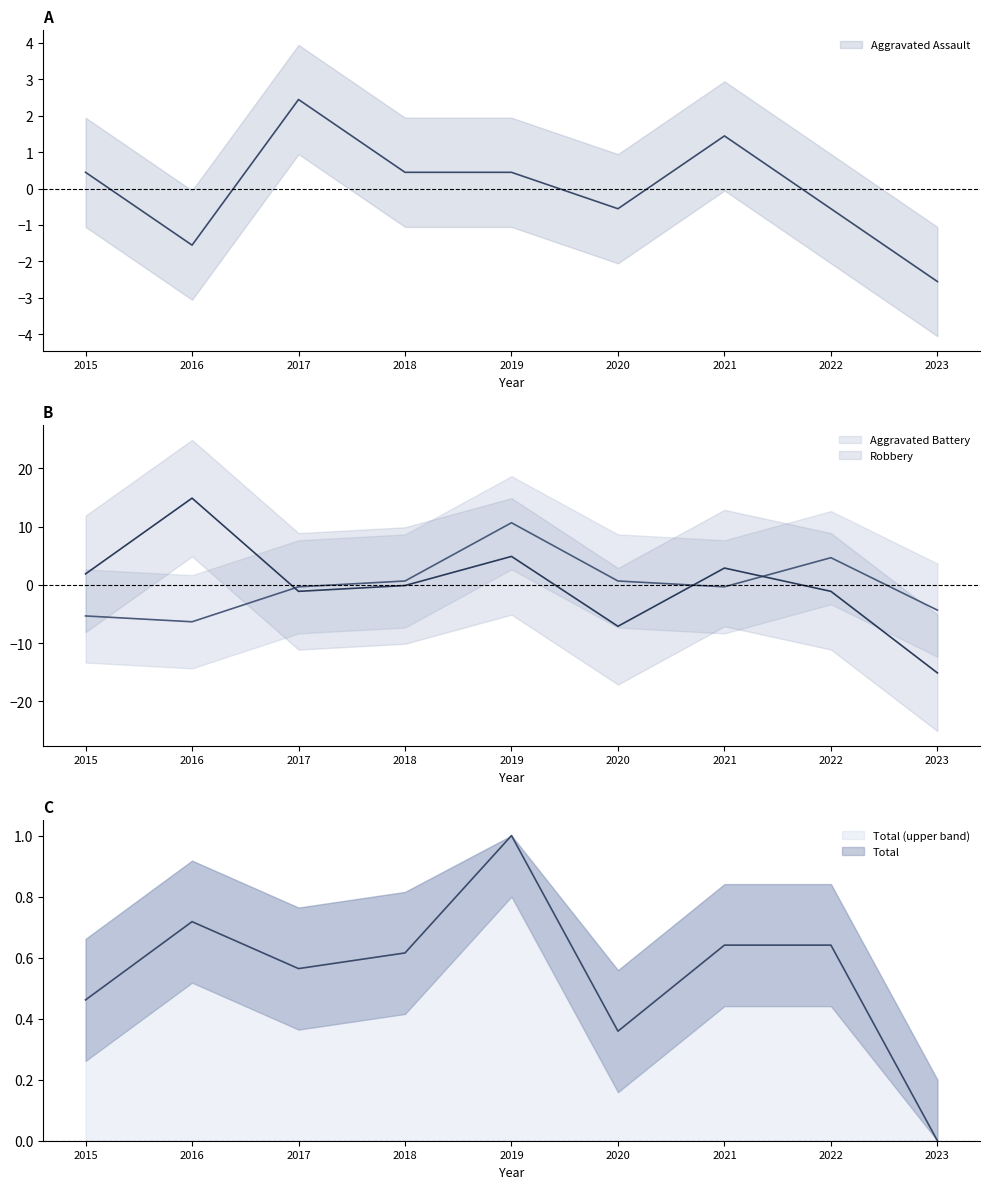

Reading left to right, extract all data points from this chart.

Aggravated Assault: 2015=0.4	2016=-1.6	2017=2.4	2018=0.4	2019=0.4	2020=-0.6	2021=1.4	2022=-0.6	2023=-2.6
Aggravated Battery: 2015=-5.3	2016=-6.3	2017=-0.3	2018=0.7	2019=10.7	2020=0.7	2021=-0.3	2022=4.7	2023=-4.3
Robbery: 2015=1.9	2016=14.9	2017=-1.1	2018=-0.1	2019=4.9	2020=-7.1	2021=2.9	2022=-1.1	2023=-15.1
Total: 2015=0.5	2016=0.7	2017=0.6	2018=0.6	2019=1.0	2020=0.4	2021=0.6	2022=0.6	2023=0.0